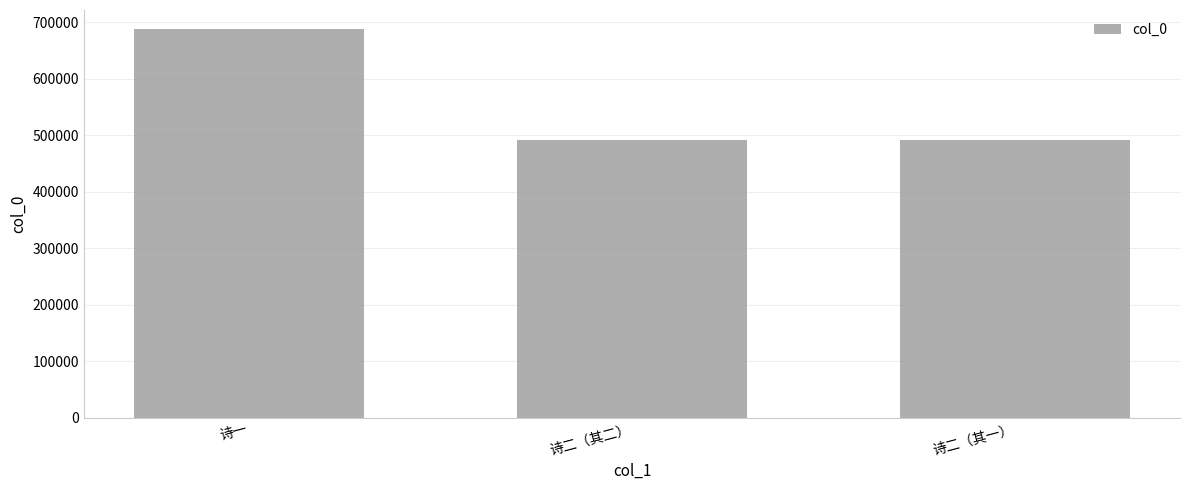

What is the sum of all values?

1670781